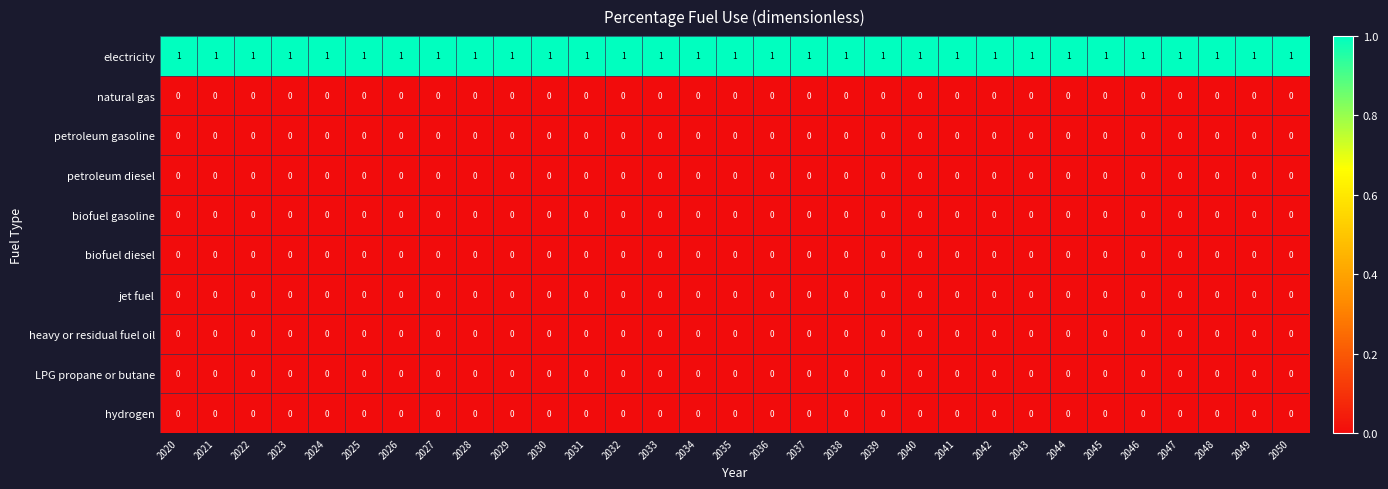

At how many categories does at least one series exceed 0?

31